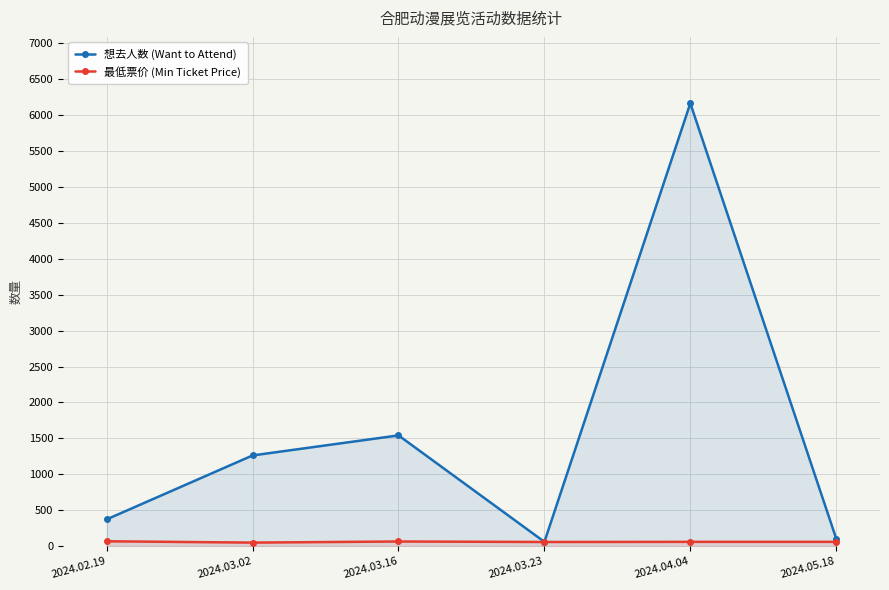

How many lines are shown in the chart?

2